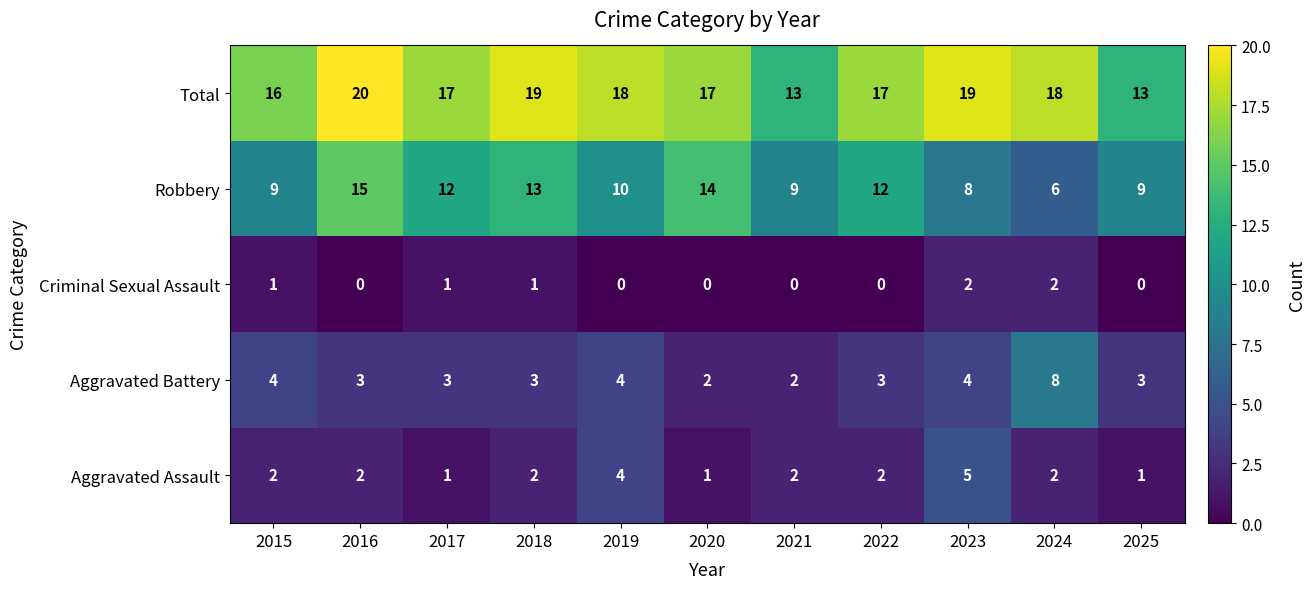

Which series has the largest total across all categories?

Total